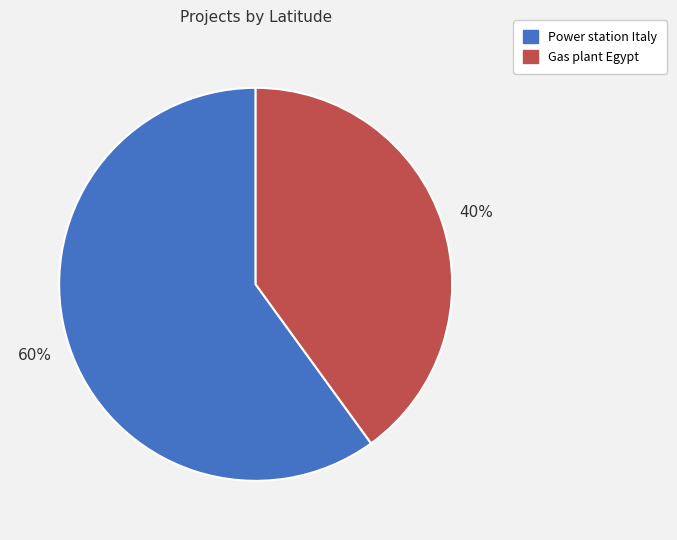

To the nearest percent, what is the difference between the largest and smallest slice percentages?

20%